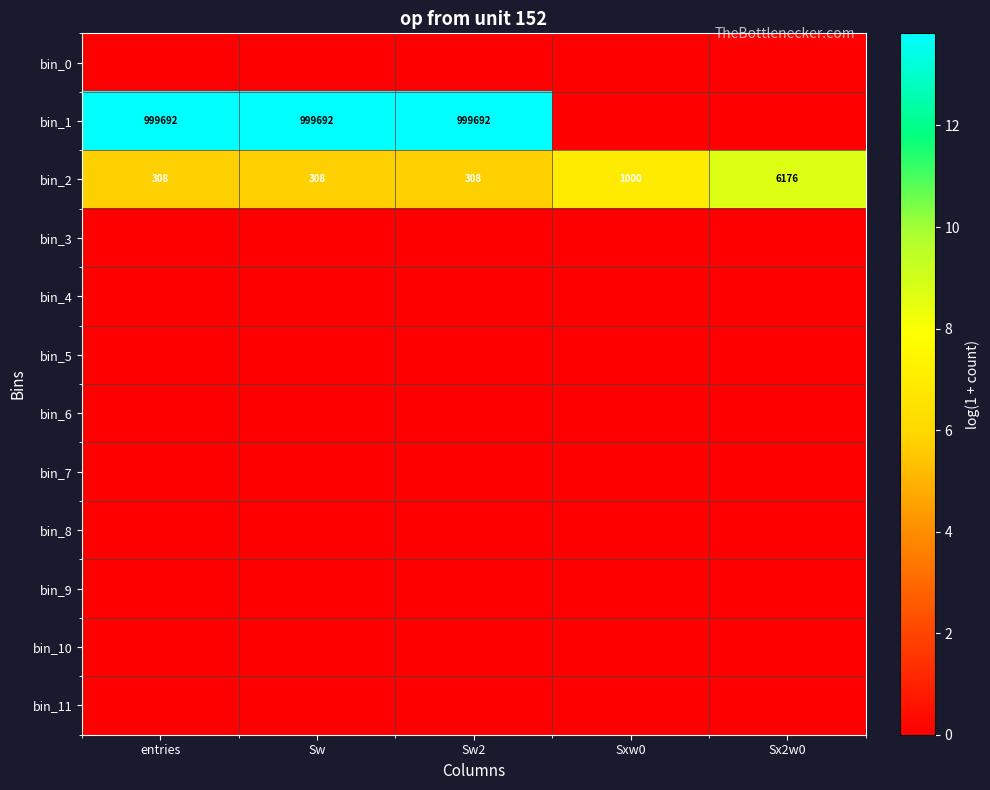

True or false: bin_2 has a value of 137 at Sw2.

False